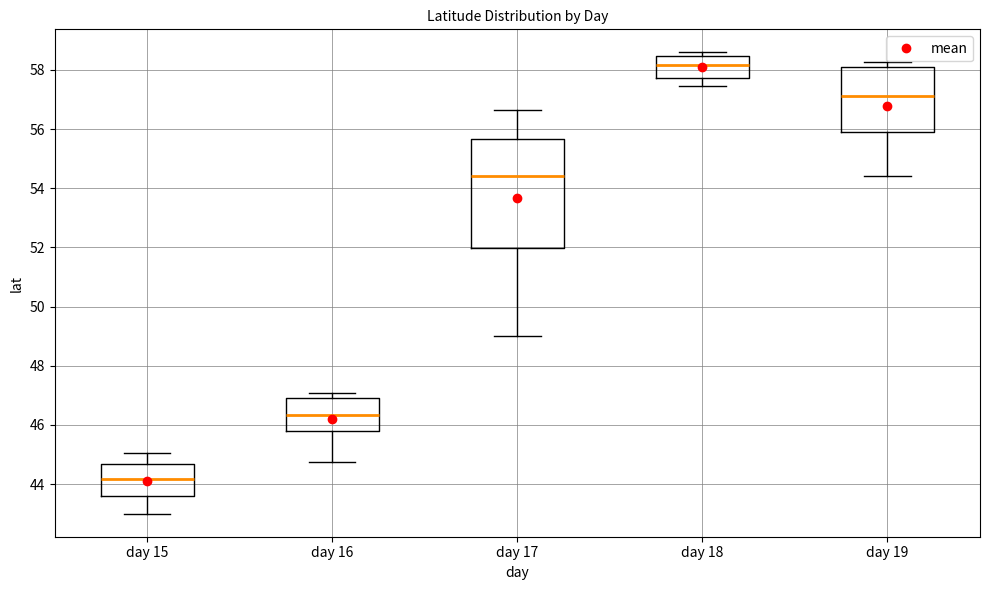

Reading left to right, read every box against the y-axis: the position of its median line, the range the box covers, and the ends of its whiskers. The values are not printed on the chart, so give them approximately, as read against the axis.

day 15: median 44.2, box 43.6 to 44.6, whiskers 43.0 to 45.0
day 16: median 46.4, box 45.8 to 47.0, whiskers 44.8 to 47.0 (just above the box's upper edge)
day 17: median 54.4, box 52.0 to 55.6, whiskers 49.0 to 56.6
day 18: median 58.2, box 57.8 to 58.4, whiskers 57.4 to 58.6
day 19: median 57.2, box 55.8 to 58.0, whiskers 54.4 to 58.2